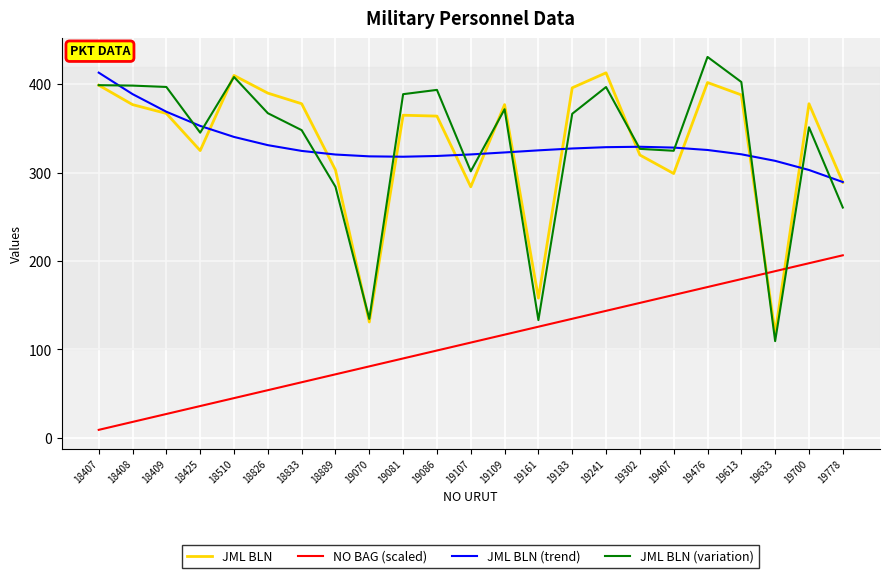

Is it true that JML BLN (variation) equals 472.4 at 19407?

False